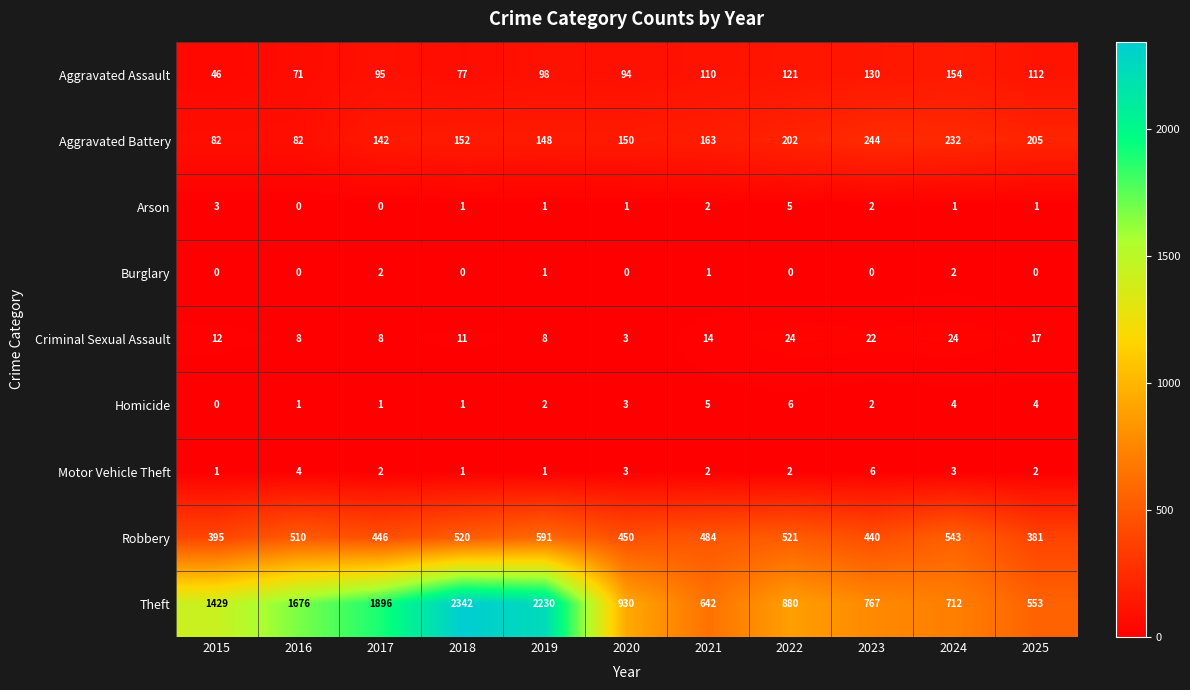

Which category has the highest value across all series?

2018